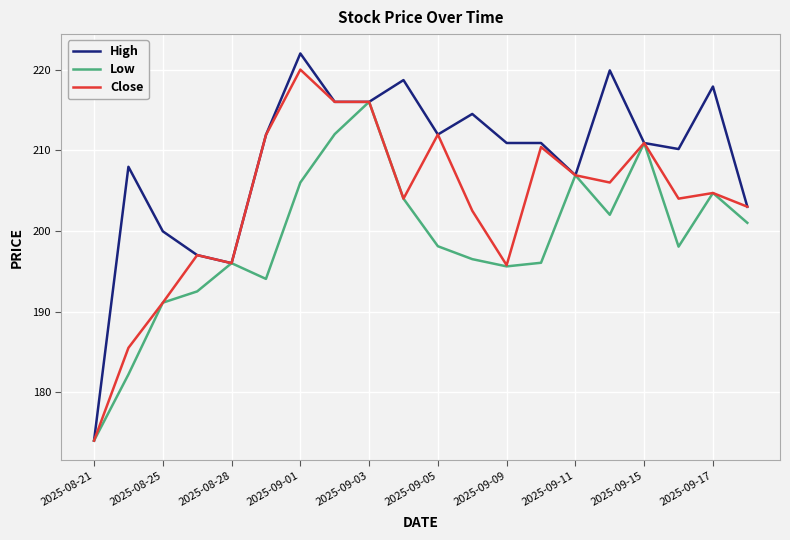

Which series has the largest total across all categories?

High